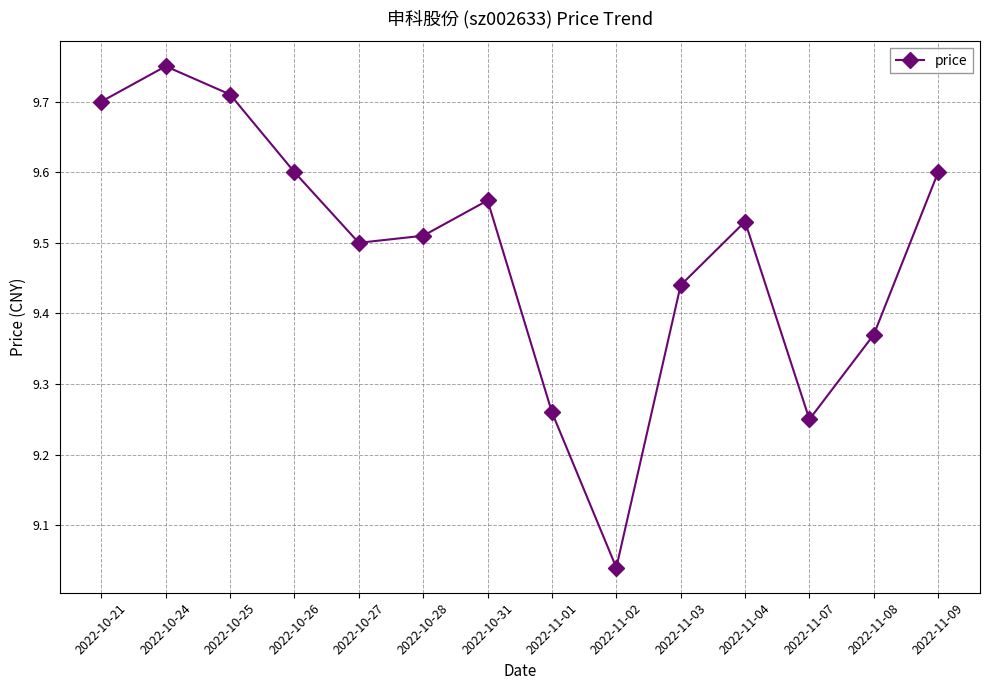

The chart shows a value of 3.1 at 2022-11-04. True or false?

False